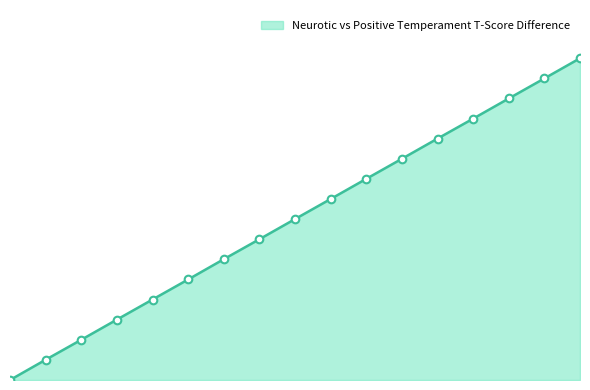

Does the chart display data point markers on the line(s)?

No